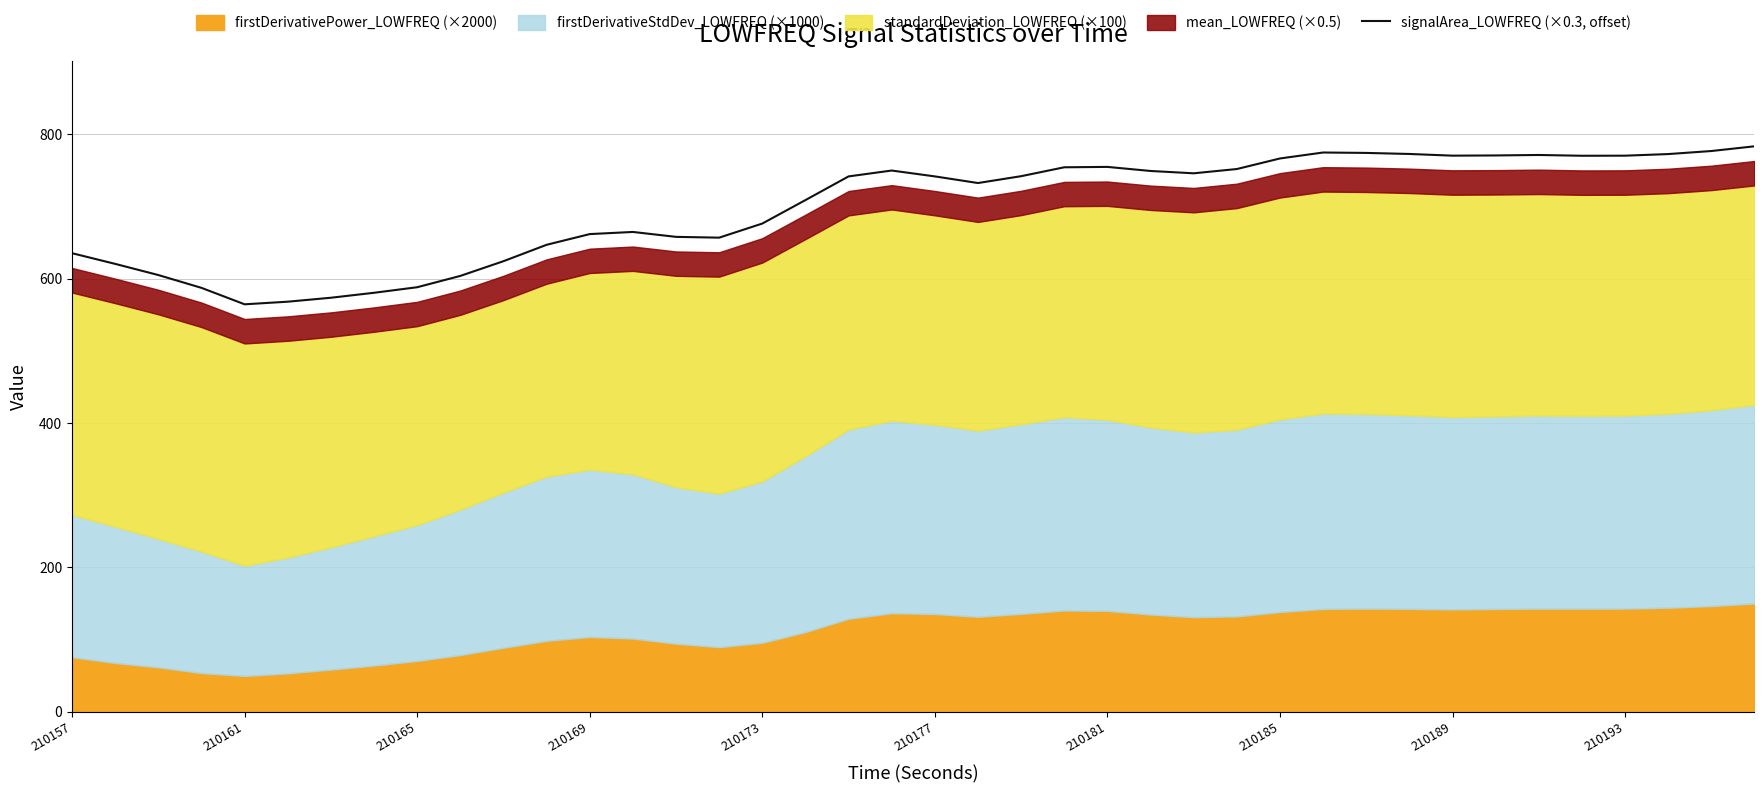

Reading right to left, extract all data points from this chart.

783.2	776.7	772.5	770.3	770.1	771.2	770.6	770.3	772.6	774.1	774.6	766.4	751.8	745.8	749.1	754.7	754.2	741.9	732.4	741.5	749.7	741.6	708.7	676.2	656.7	657.8	664.6	661.6	646.8	624.1	603.7	588.0	580.3	573.5	568.0	564.4	587.1	604.9	620.4	635.1